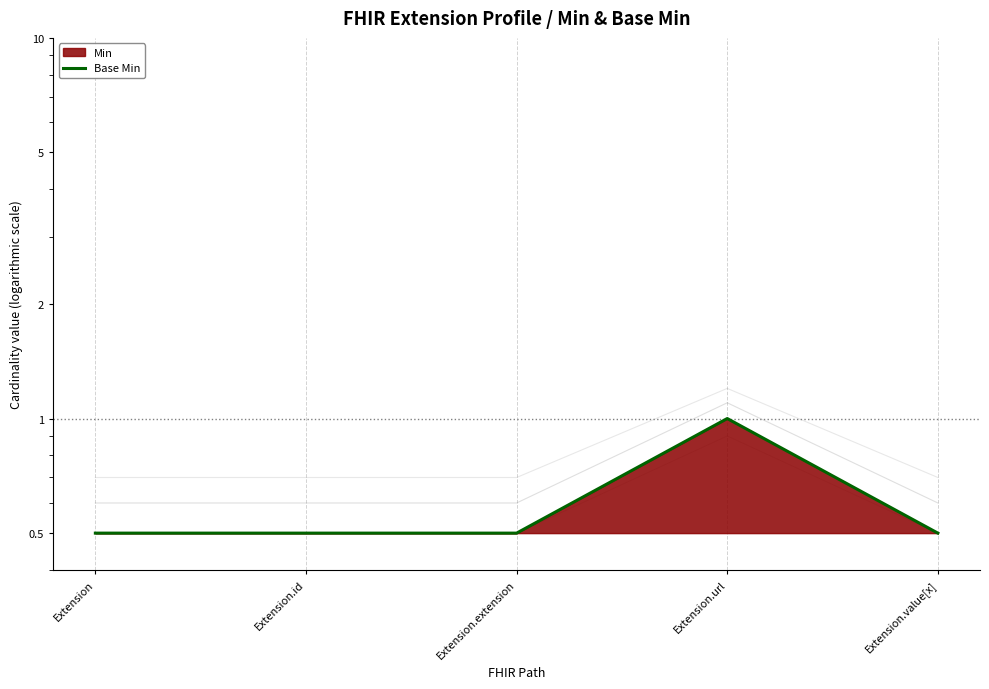

Which category has the lowest value across all series?

Extension